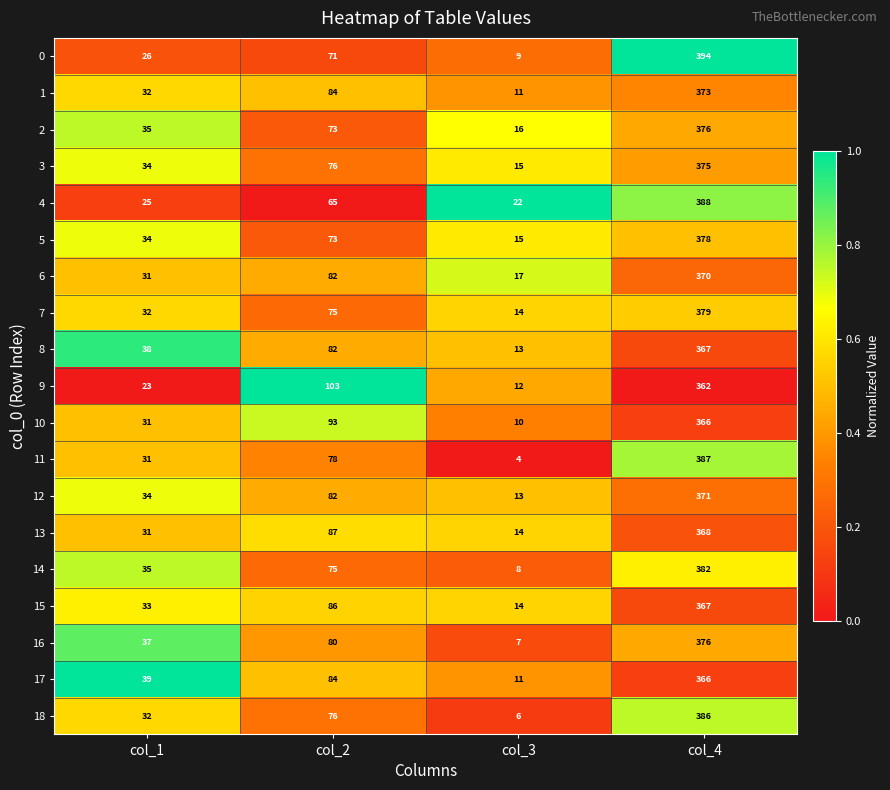

What is the maximum value for 15?

367